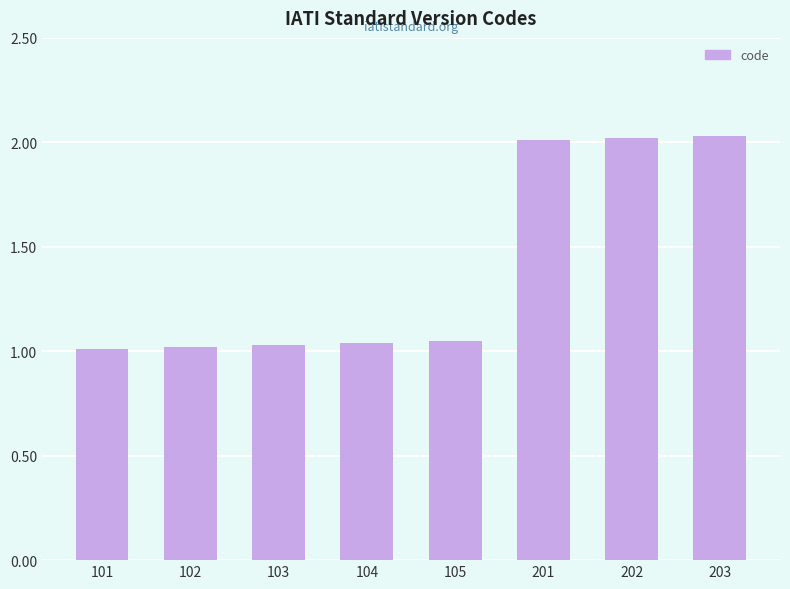

Approximately how many times larger is the value at 105 compared to 201?

0.5